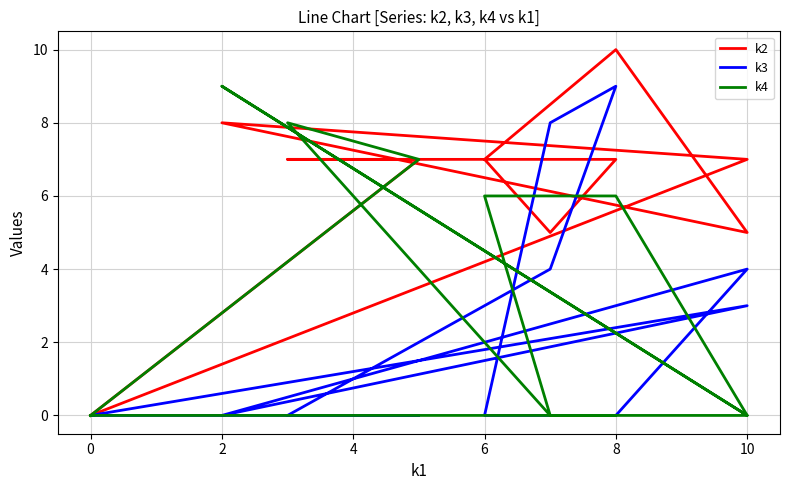

What are all the series names shown in the legend?

k2, k3, k4